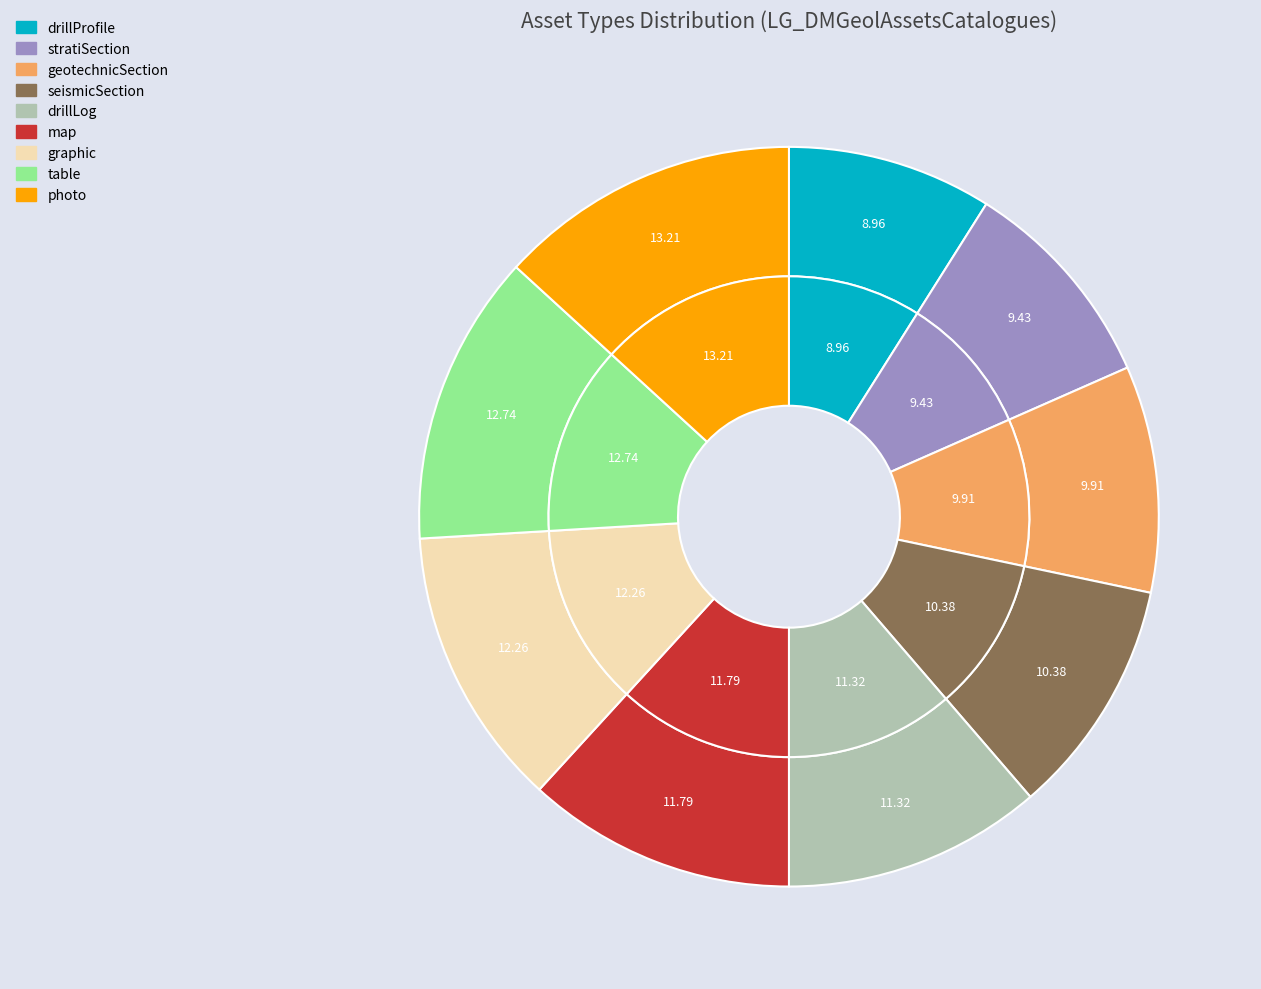

What percentage do stratiSection and drillProfile together represent?

18.4%